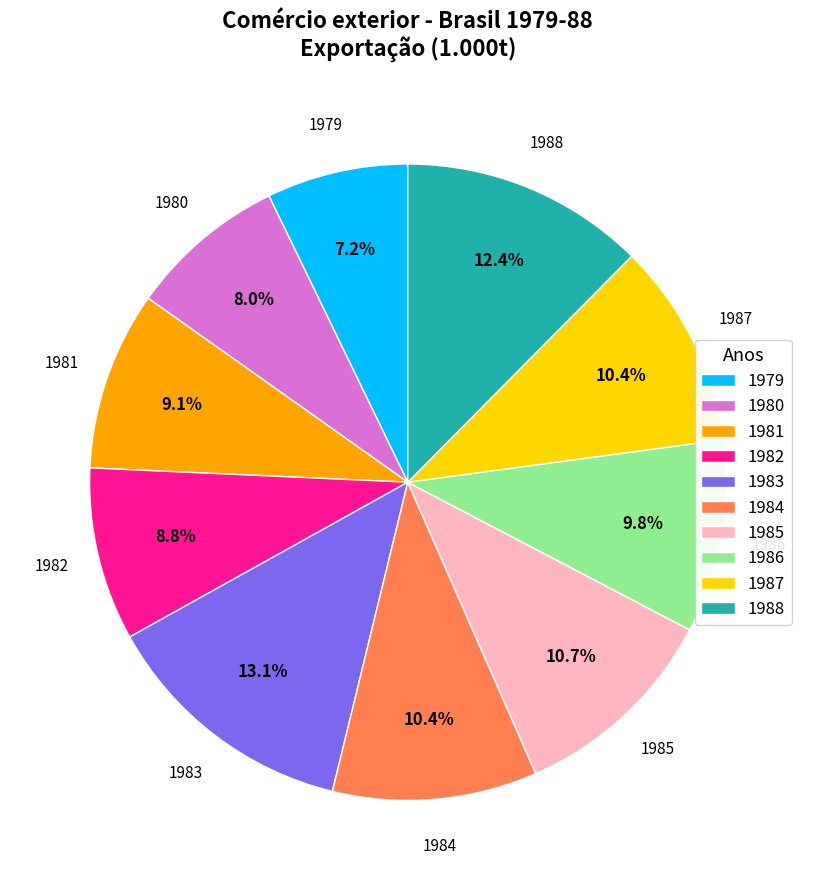

Is it true that 1983 is 1% of the pie?

False